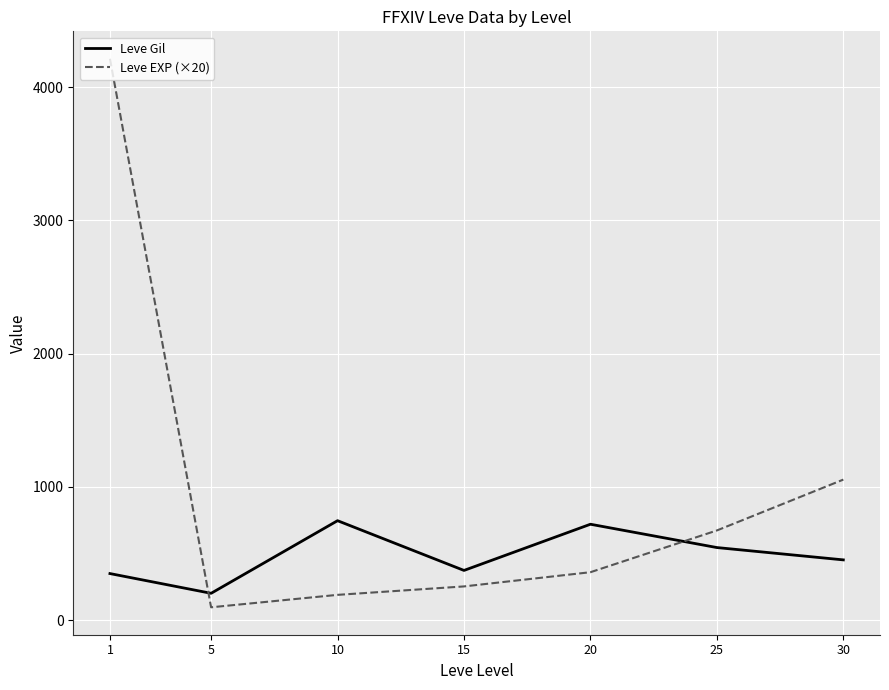

What is the difference between the second highest and second lowest values in the Leve EXP (×20) series?

865.0